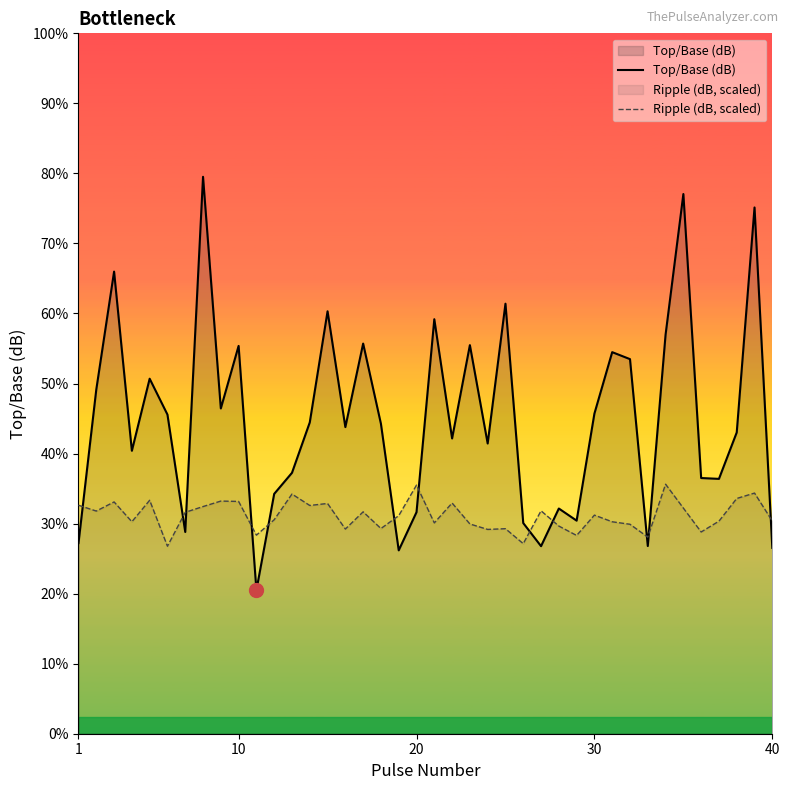

Which series has the largest total across all categories?

Top/Base (dB)